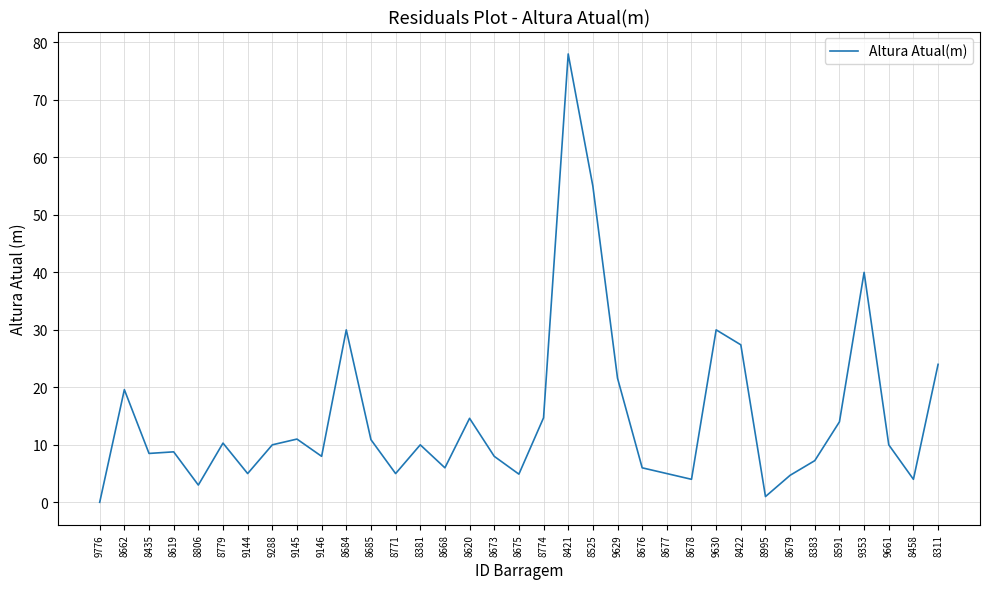

The chart shows a value of 7.8 at 8771. True or false?

False